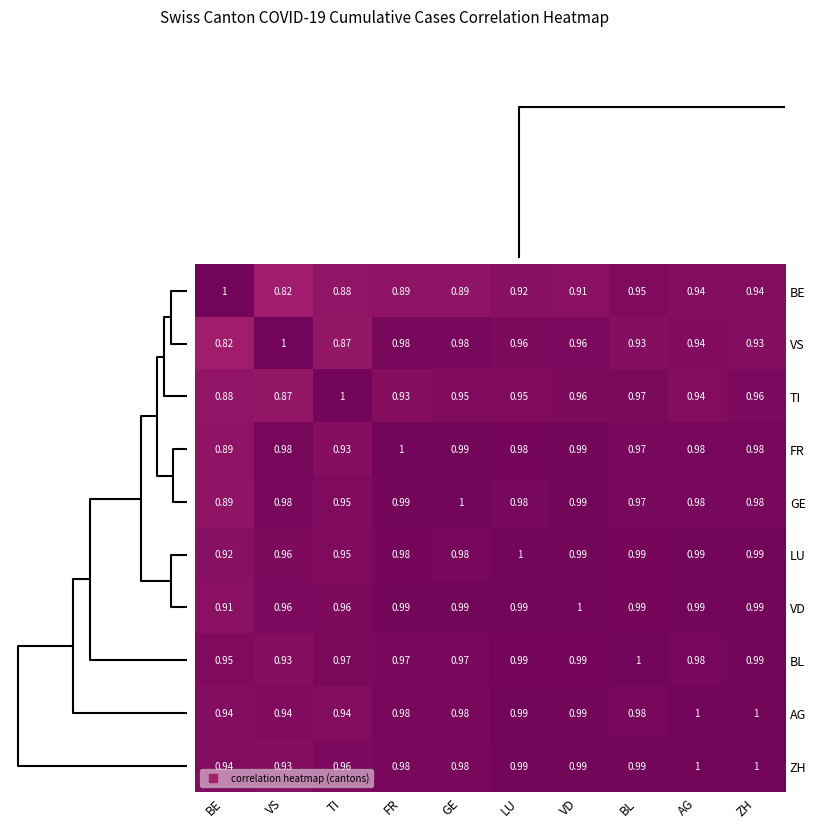

At which category is the sum across all series the highest?

VD